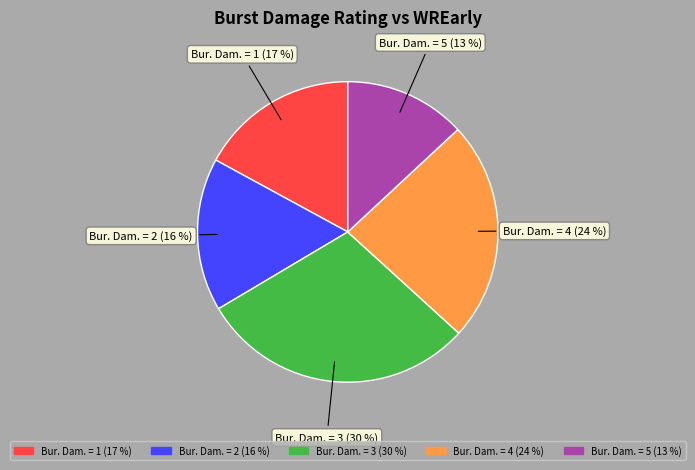

To the nearest percent, what is the average slice percentage?

20%